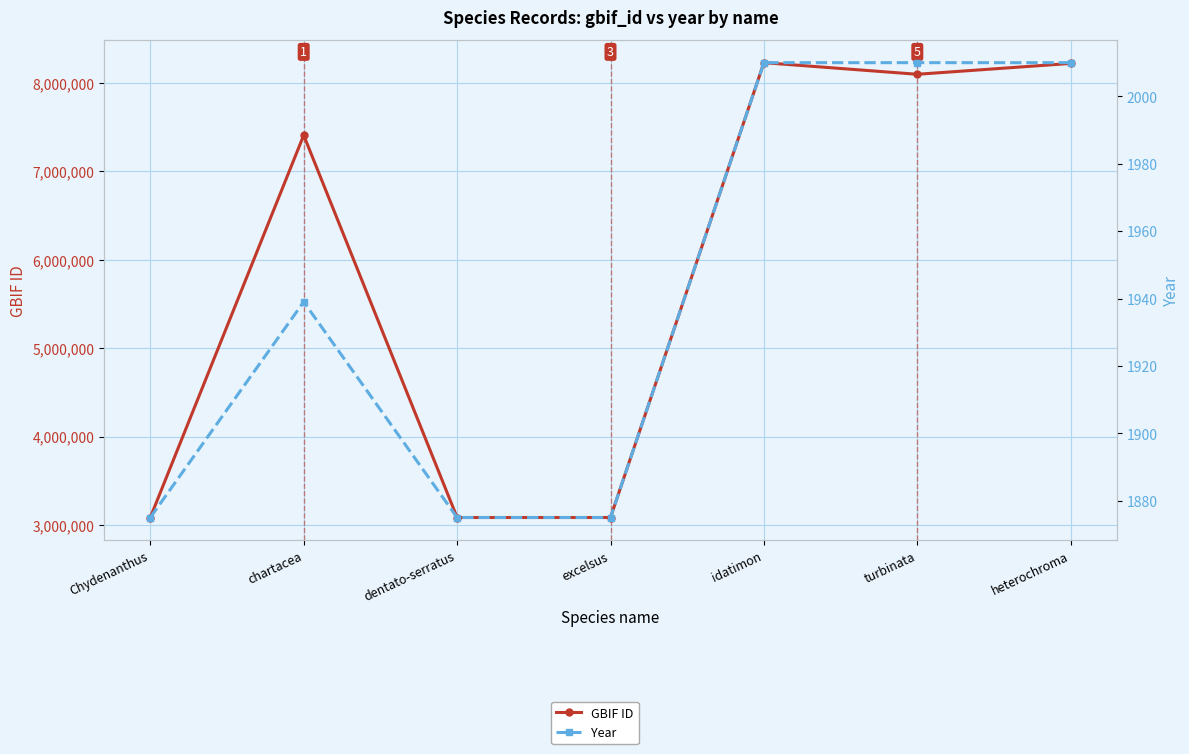

How many data points in Year are above 1939?

3